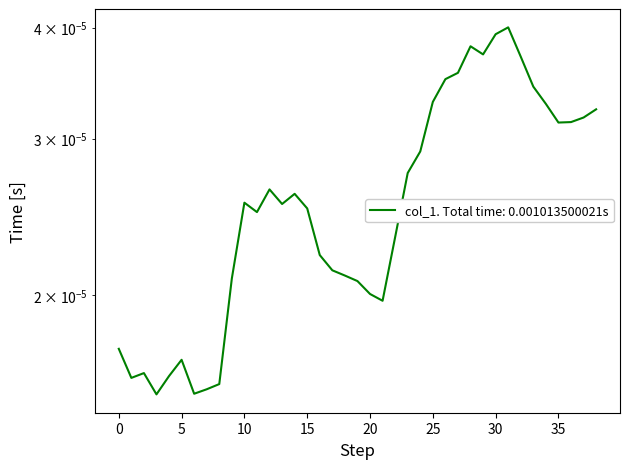

List the labels in order of value, smallest first.

3, 6, 7, 8, 1, 4, 2, 5, 0, 21, 20, 19, 9, 18, 17, 16, 22, 11, 15, 13, 10, 14, 12, 23, 24, 35, 36, 37, 38, 34, 25, 33, 26, 27, 32, 29, 28, 30, 31